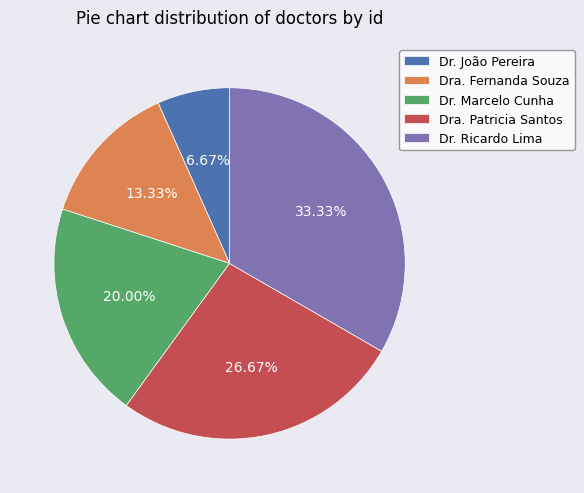

Does Dra. Patricia Santos account for over 50% of the chart?

No